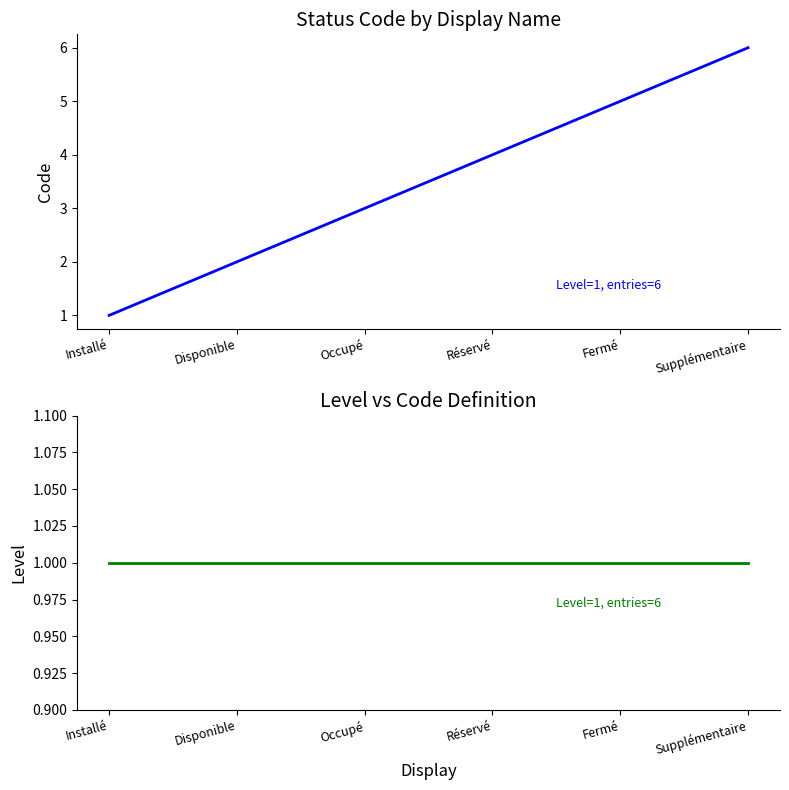

Rank the series by their maximum value, from highest to lowest.

Code, Level